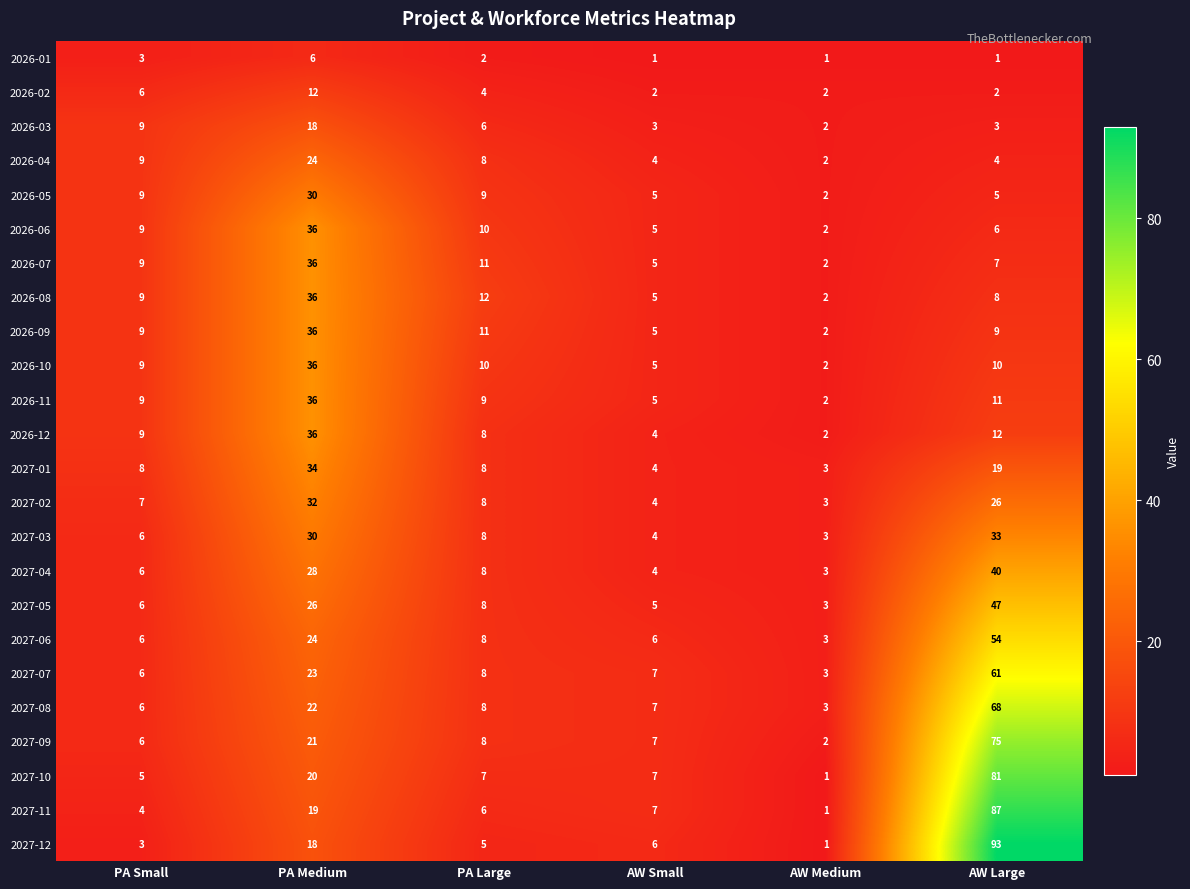

What is the minimum value shown in the chart?

1